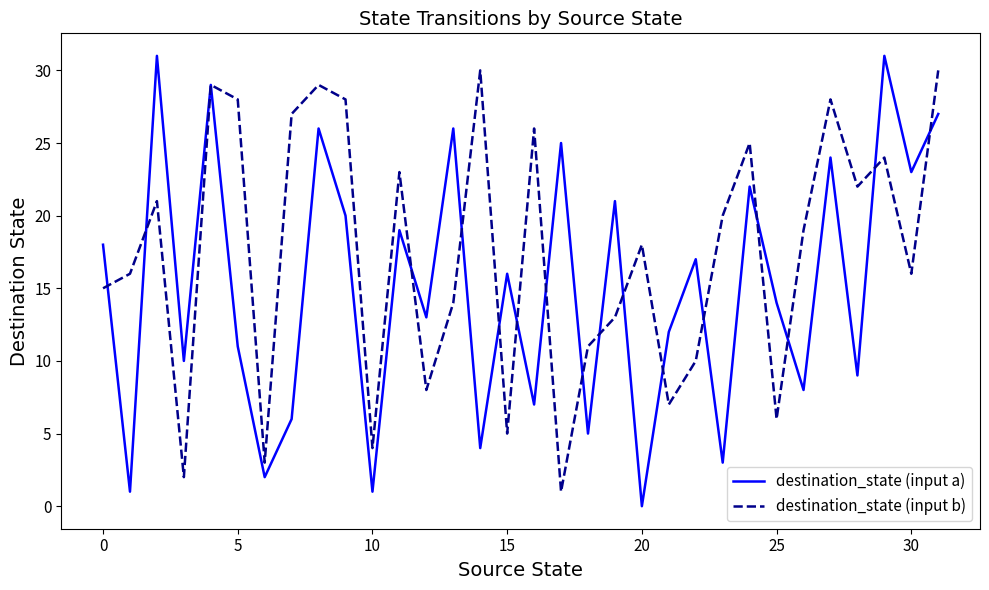

List the series in order of their overall mean, highest first.

destination_state (input b), destination_state (input a)